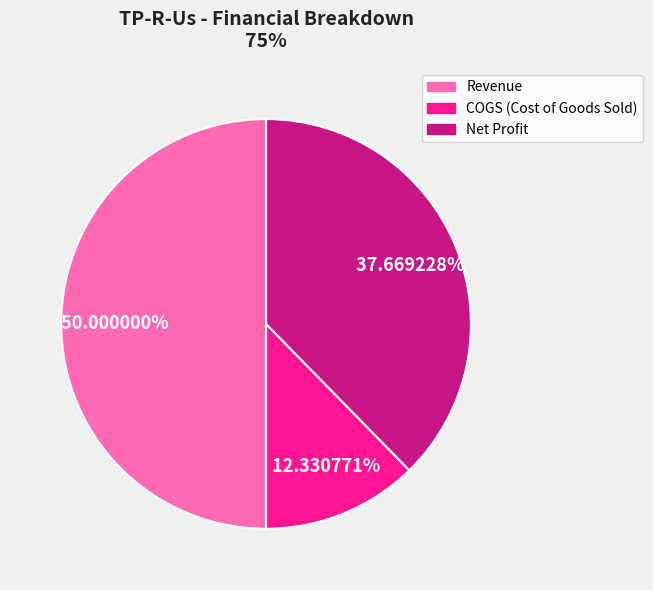

Do COGS (Cost of Goods Sold) and Revenue together represent more than half of the pie?

Yes